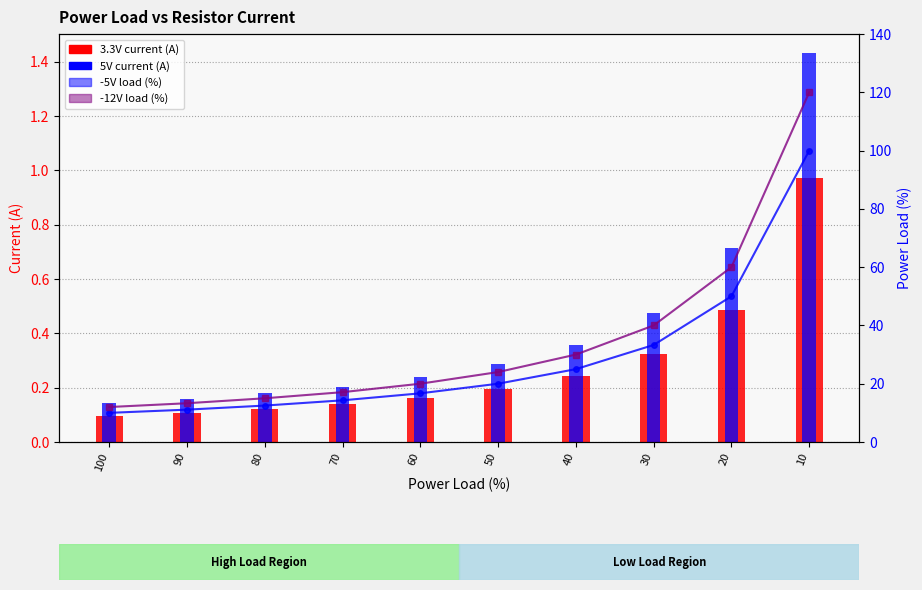

What is the average value of the -5V load (%) series?

29.3